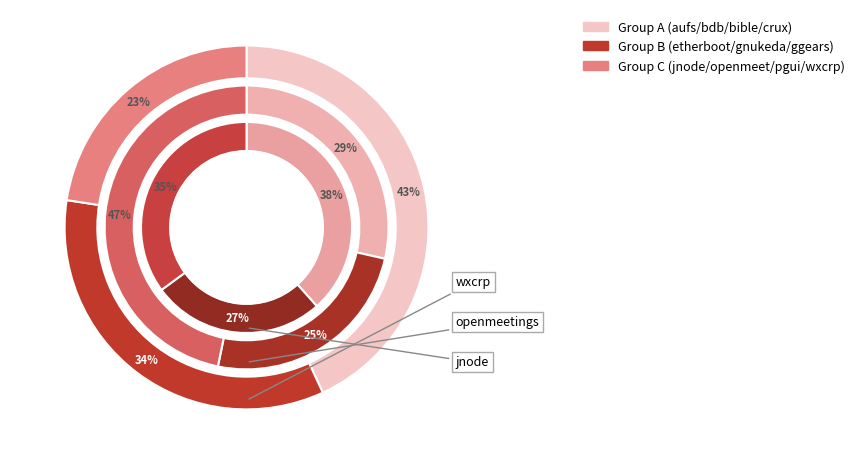

Does gnukeda.csv account for over 50% of the chart?

No